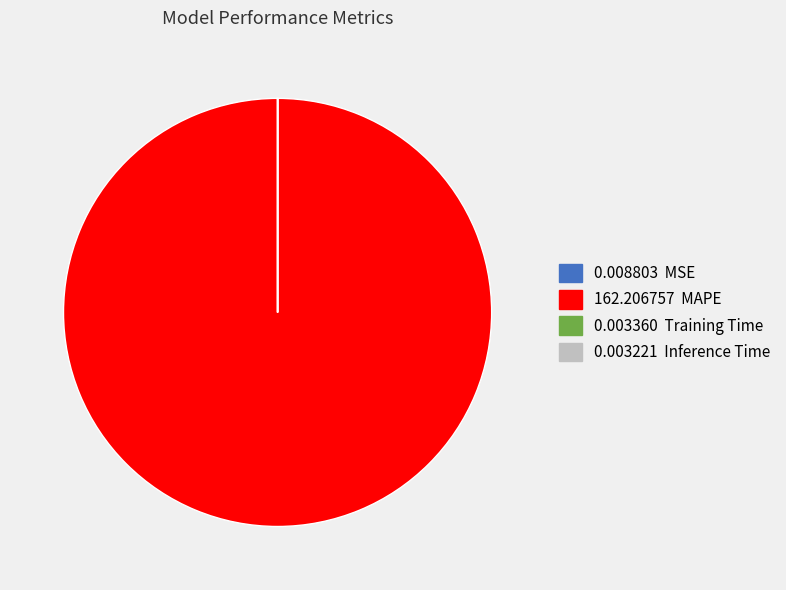

Does any single category account for the majority?

Yes